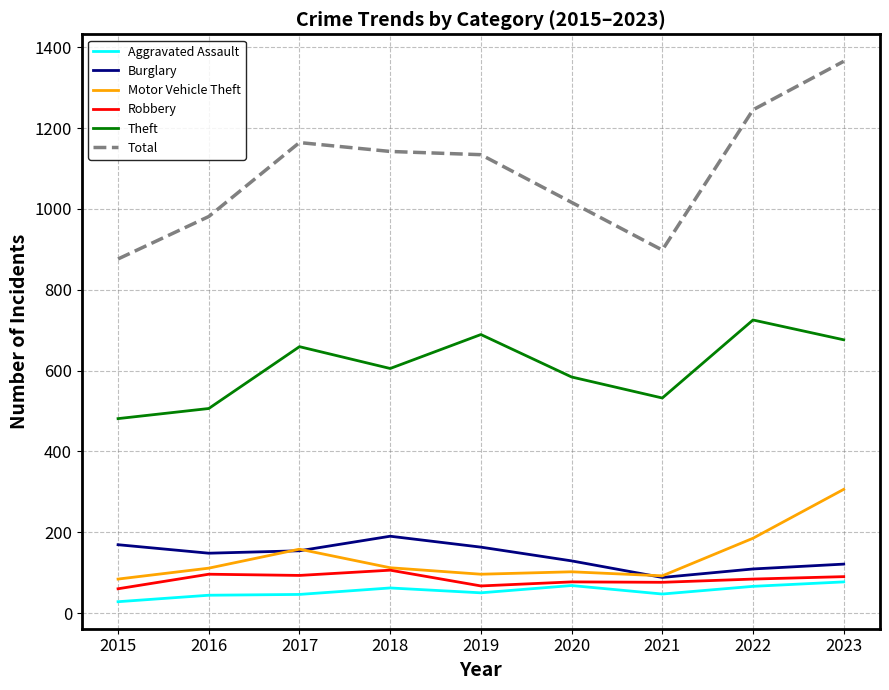

Which series has the widest spread of values?

Total